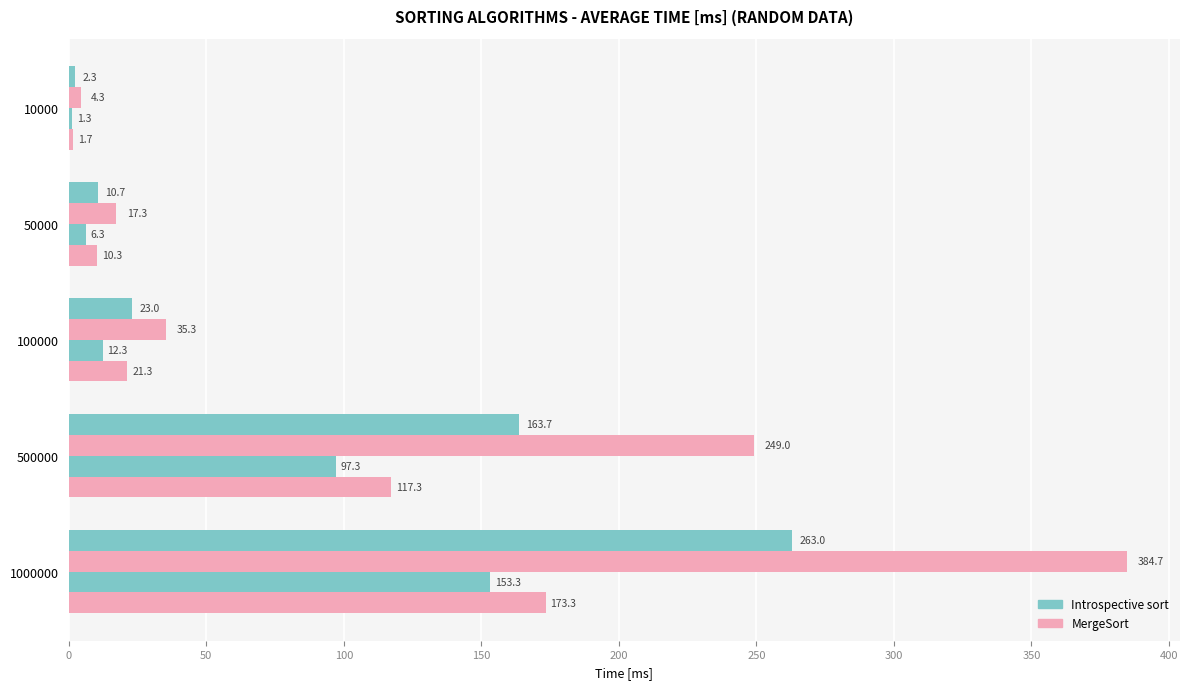

How many categories are shown in the chart?

5